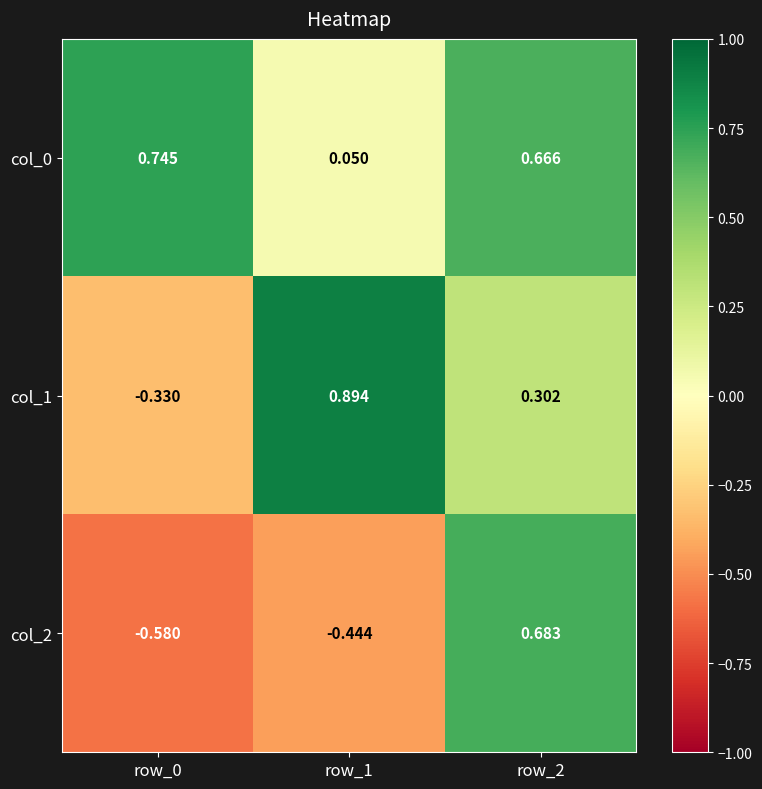

Is the value of col_0 at row_0 greater than the value of col_2 at row_0?

Yes